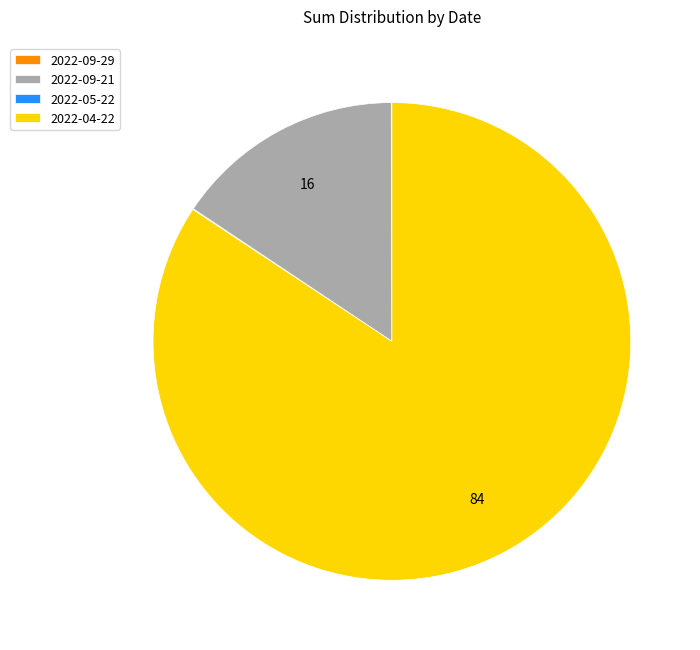

What is the largest slice in the pie chart?

2022-04-22